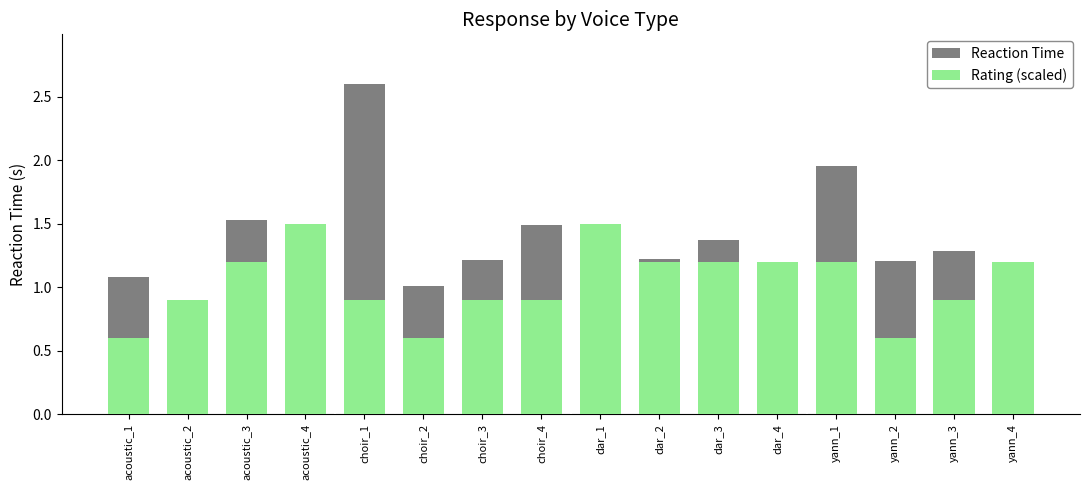

What is the difference between the Reaction Time values at dar_3 and acoustic_2?

0.5